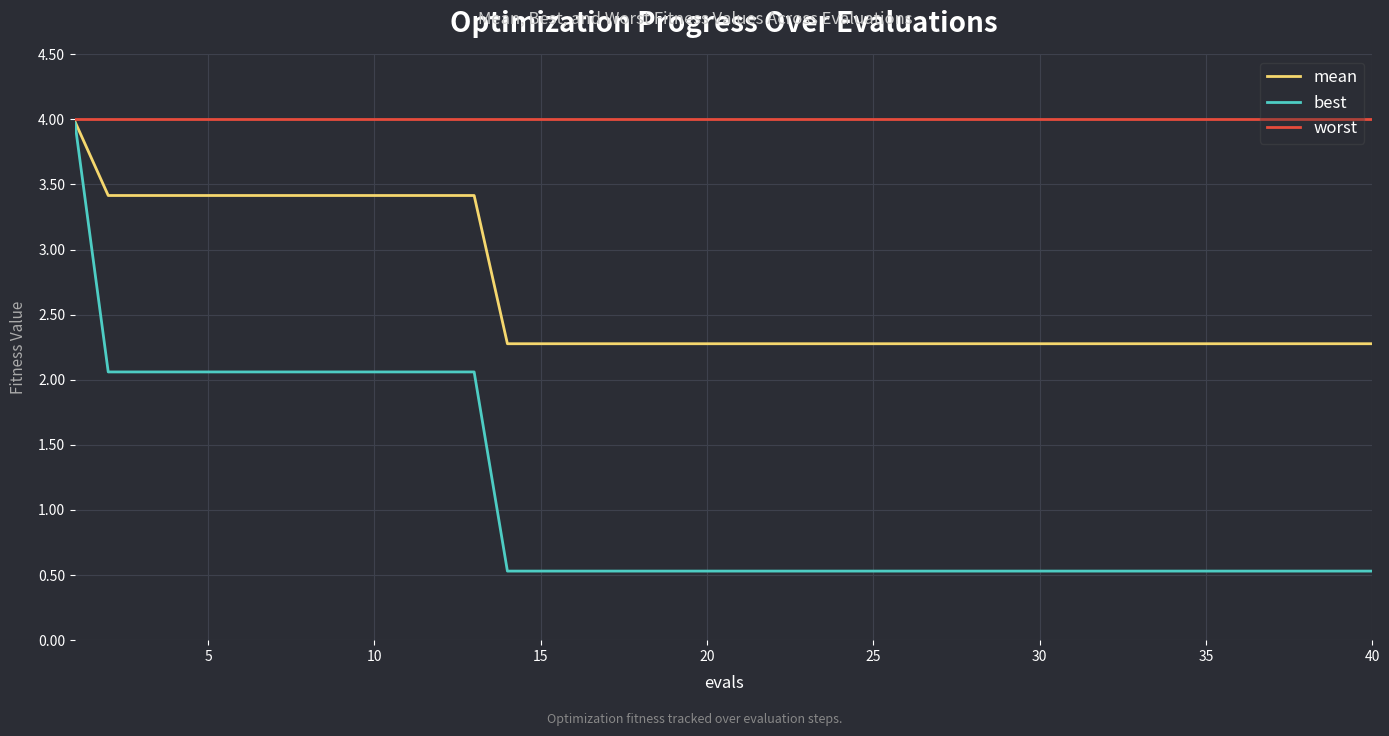

What is the maximum value for worst?

4.0